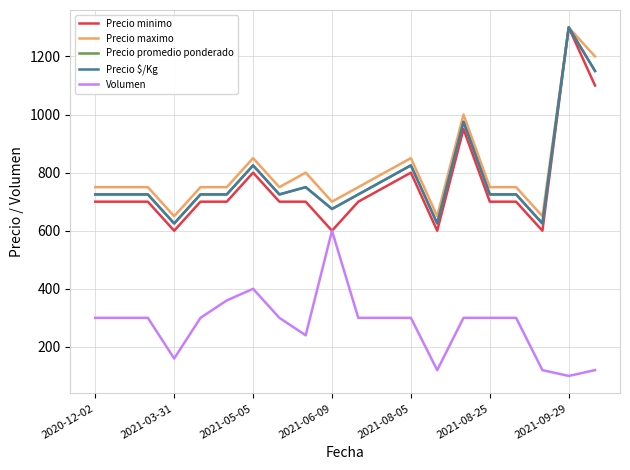

Does the chart have visible grid lines?

Yes